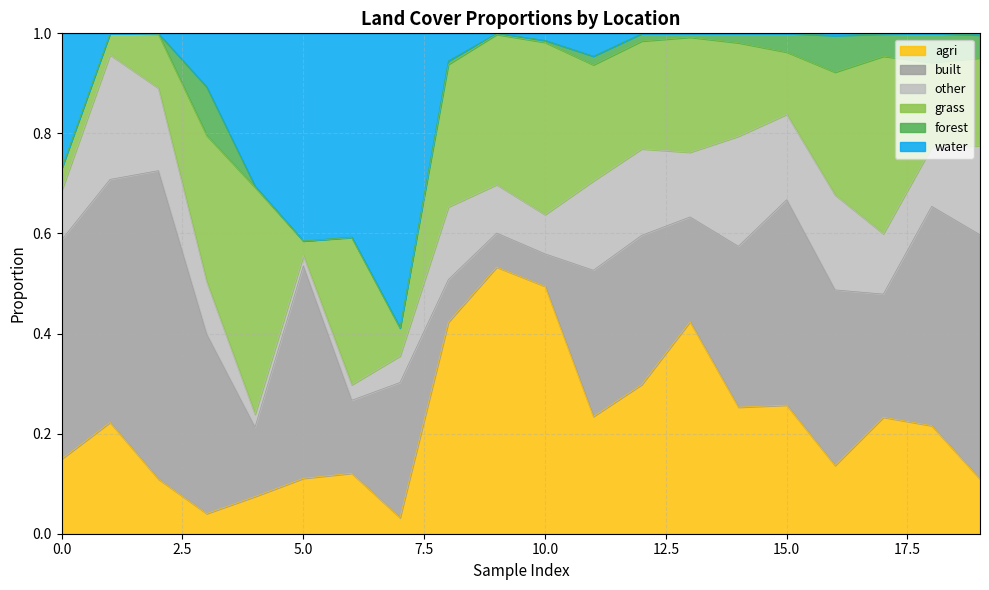

At how many categories does at least one series exceed 0?

20